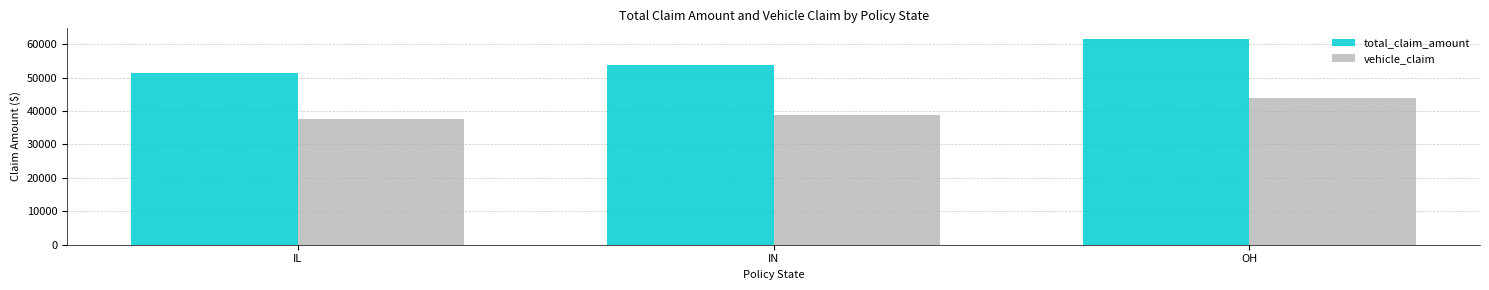

Rank the series by their average value, from lowest to highest.

vehicle_claim, total_claim_amount